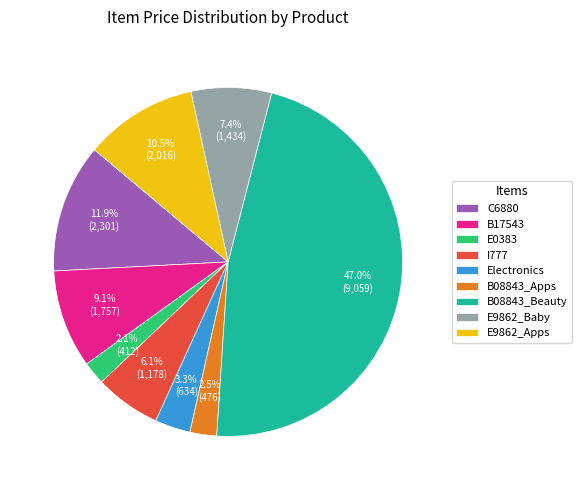

True or false: B17543 accounts for 16% of the total.

False